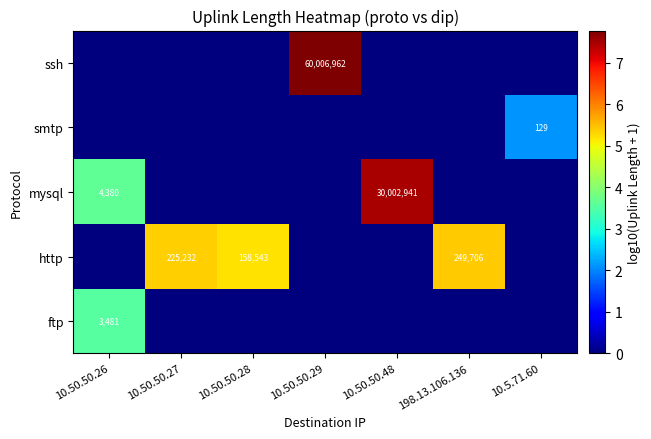

The ftp series shows 3481 at 10.50.50.26. True or false?

True